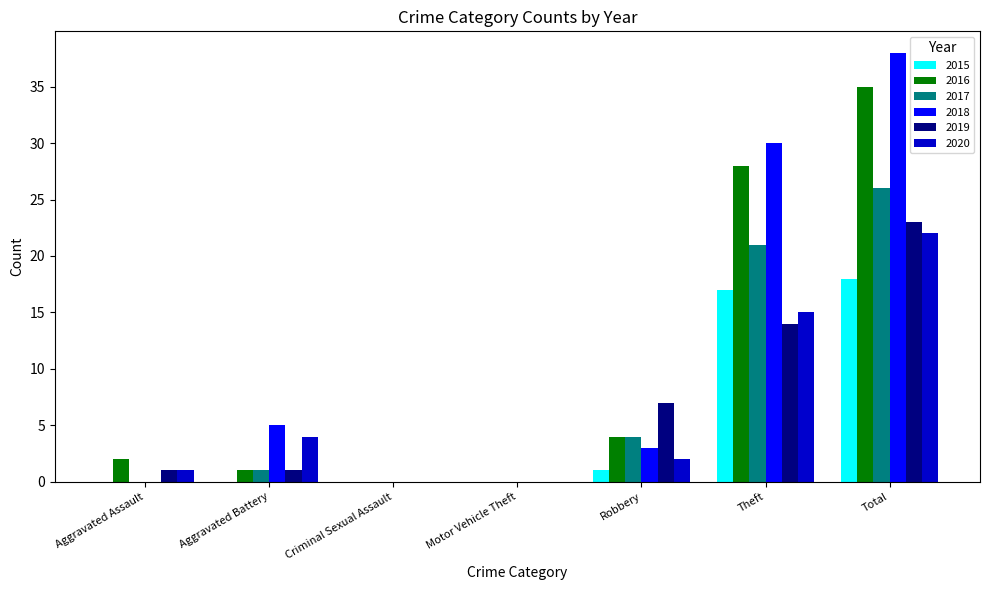

What is the average value of the 2017 series?

7